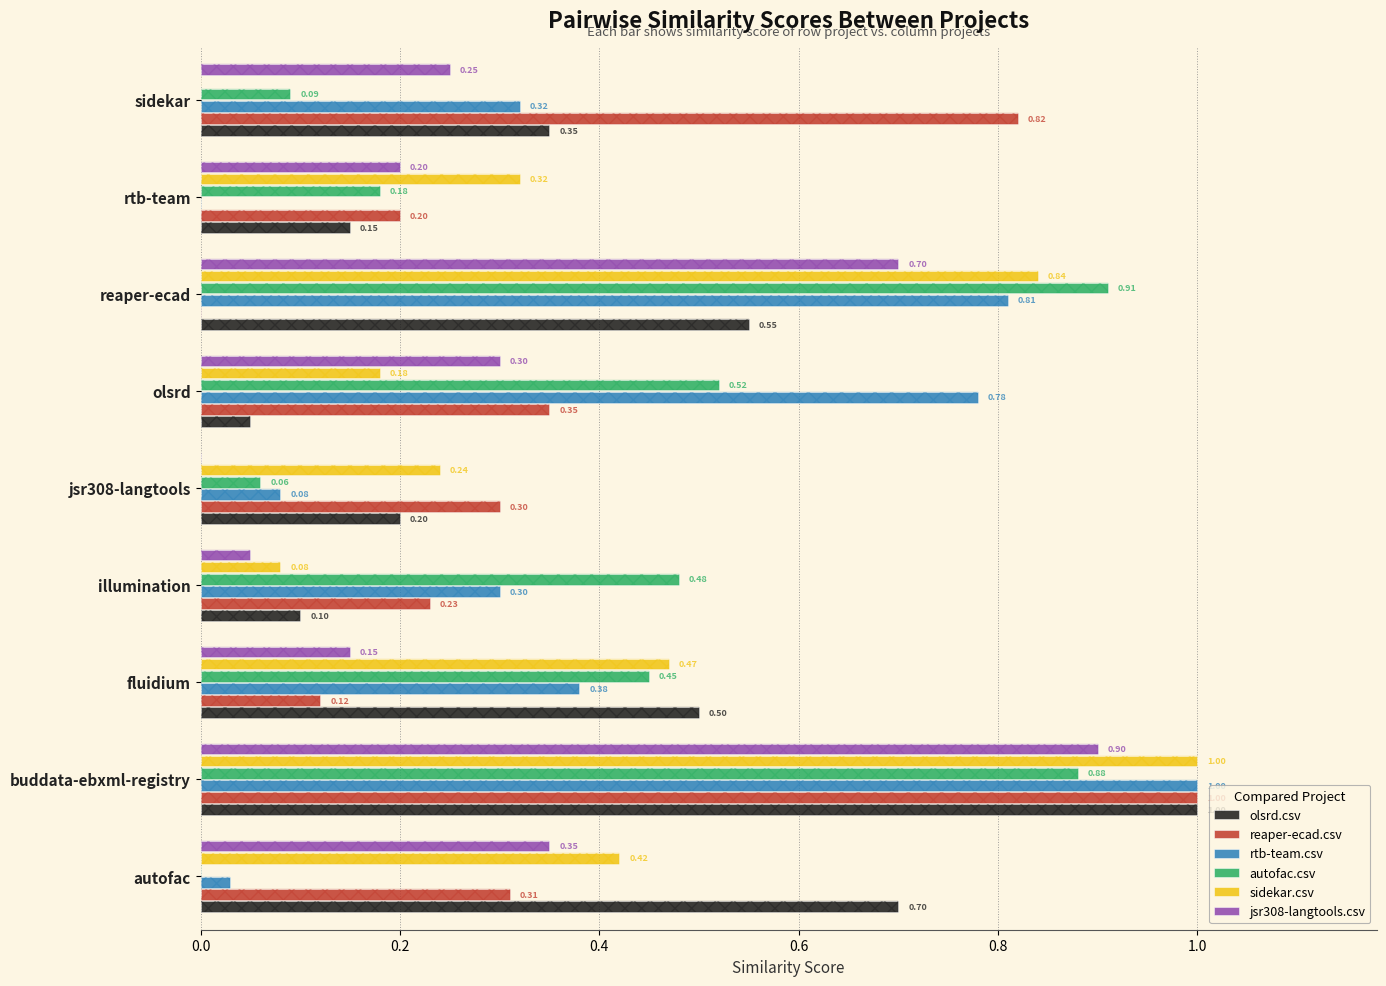

List the series in order of their peak value, lowest first.

jsr308-langtools.csv, autofac.csv, olsrd.csv, reaper-ecad.csv, rtb-team.csv, sidekar.csv